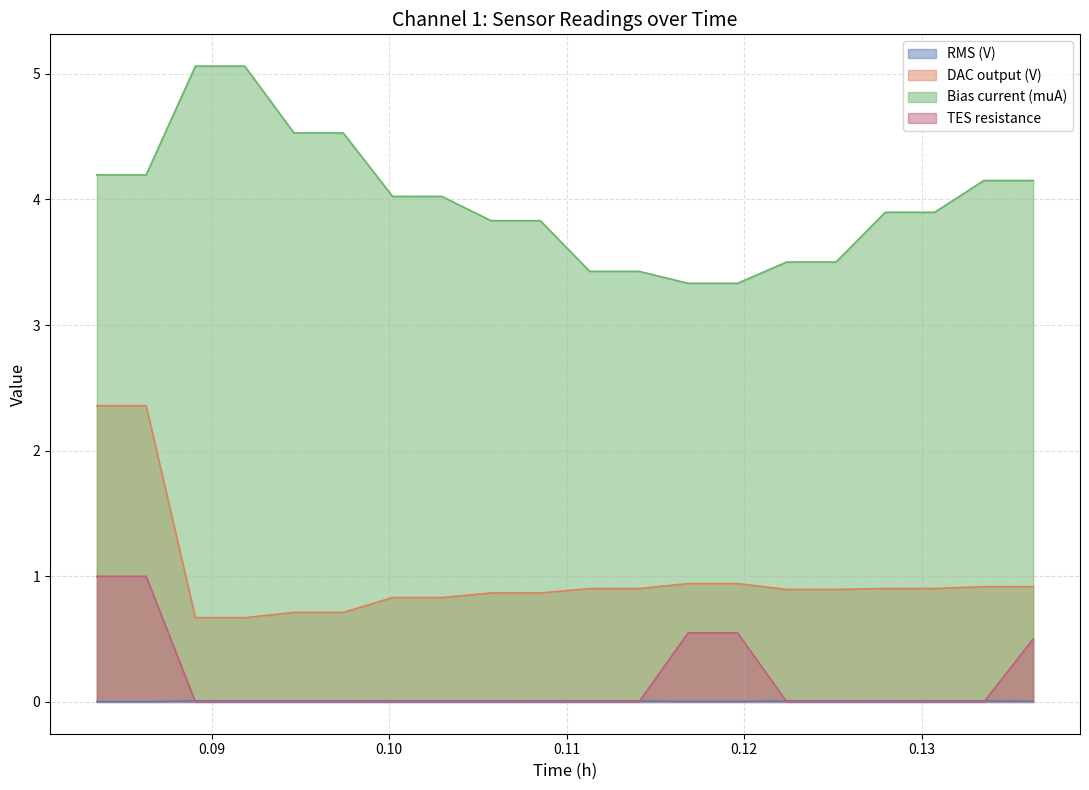

True or false: RMS (V) and Bias current (muA) cross at least once.

False